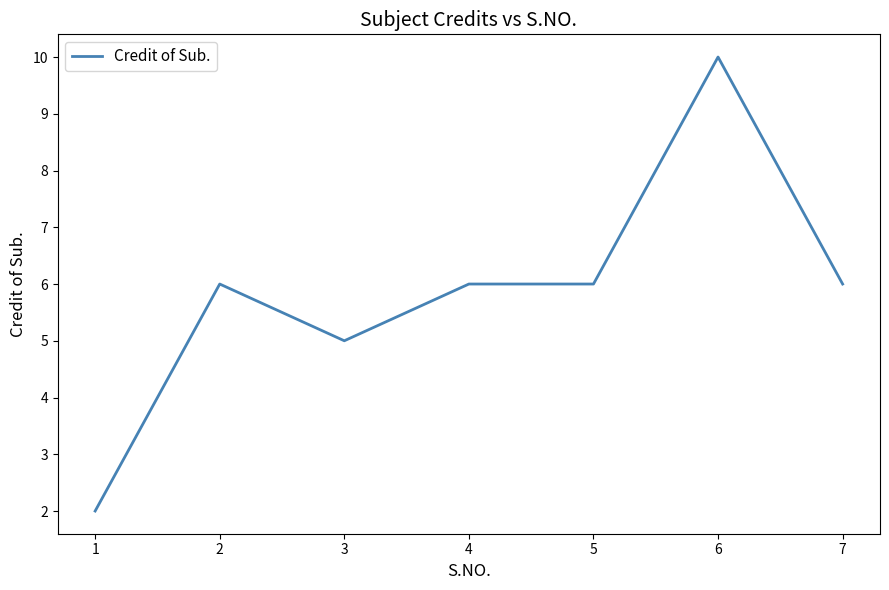

The chart shows a value of 3 at 6. True or false?

False